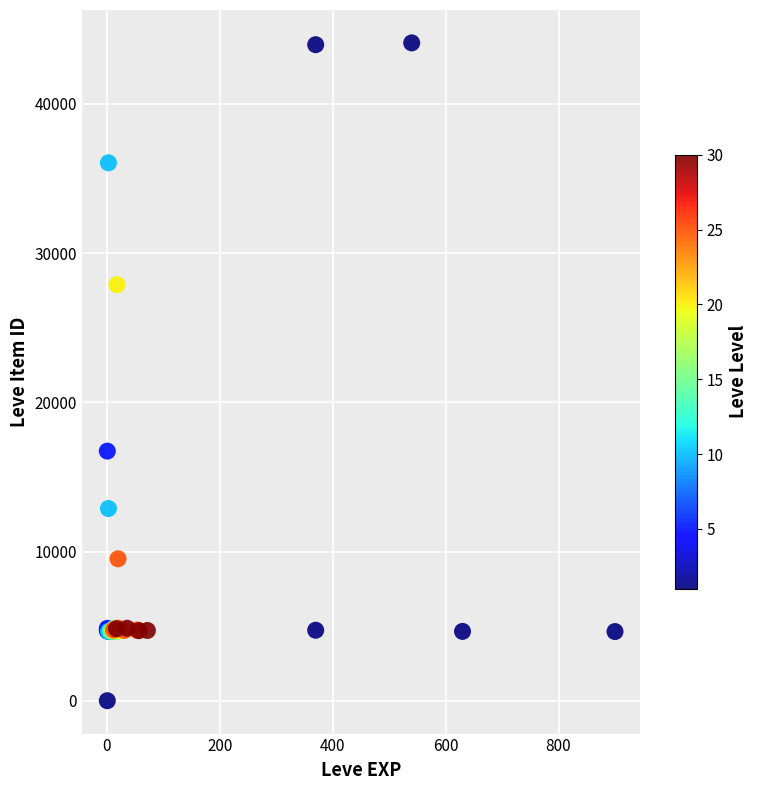

What Y value in the scatter plot is closest to 22050?

16734